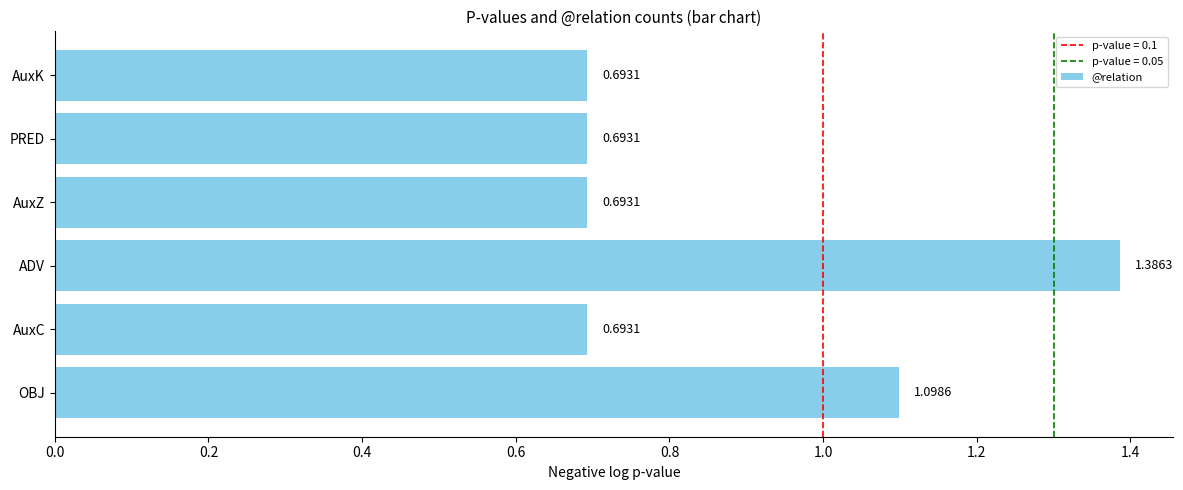

At which label is the value closest to 1?

OBJ